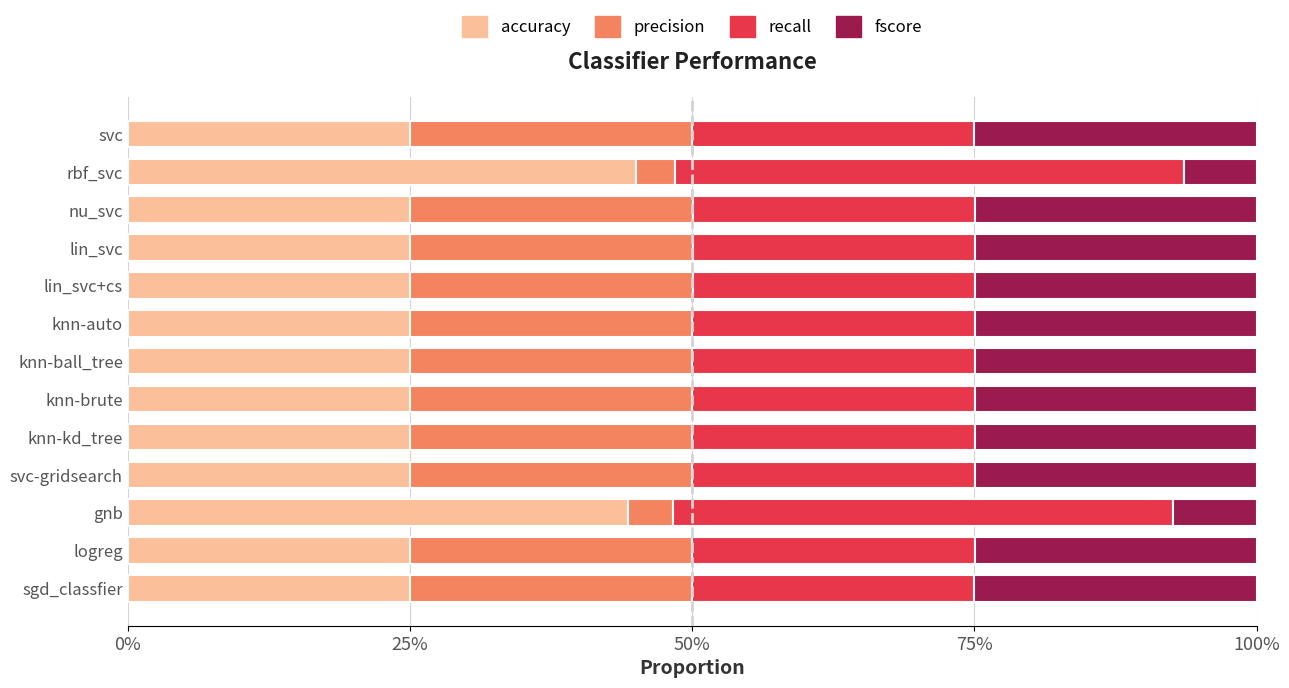

Which series has the widest spread of values?

precision